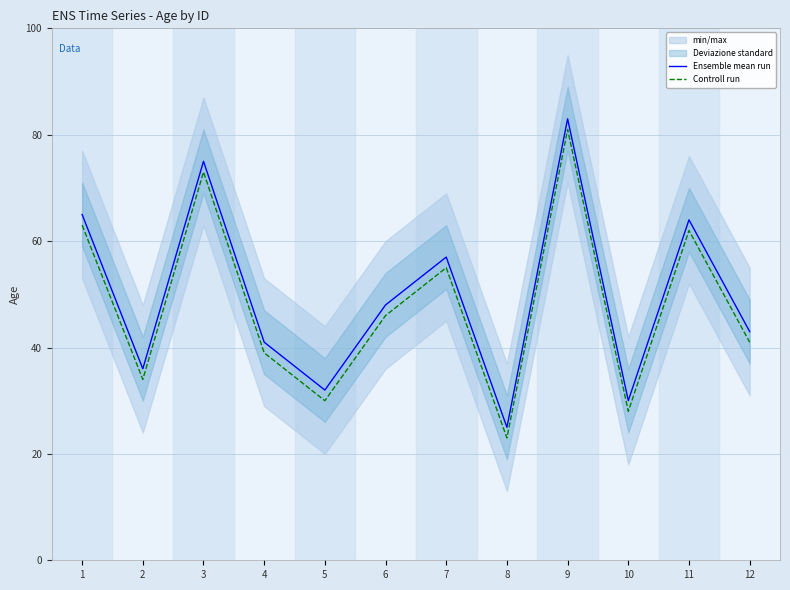

True or false: Controll run has more than 1 points higher than both neighbors.

True